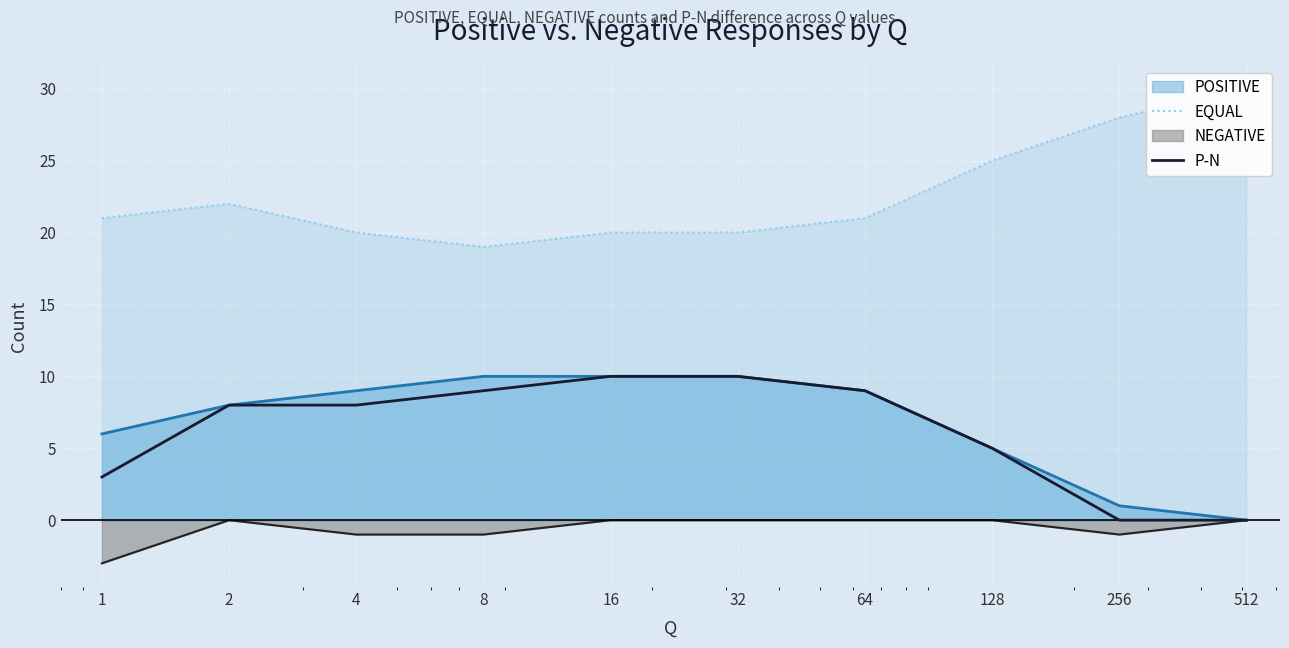

How many data points in EQUAL are above 21?

4